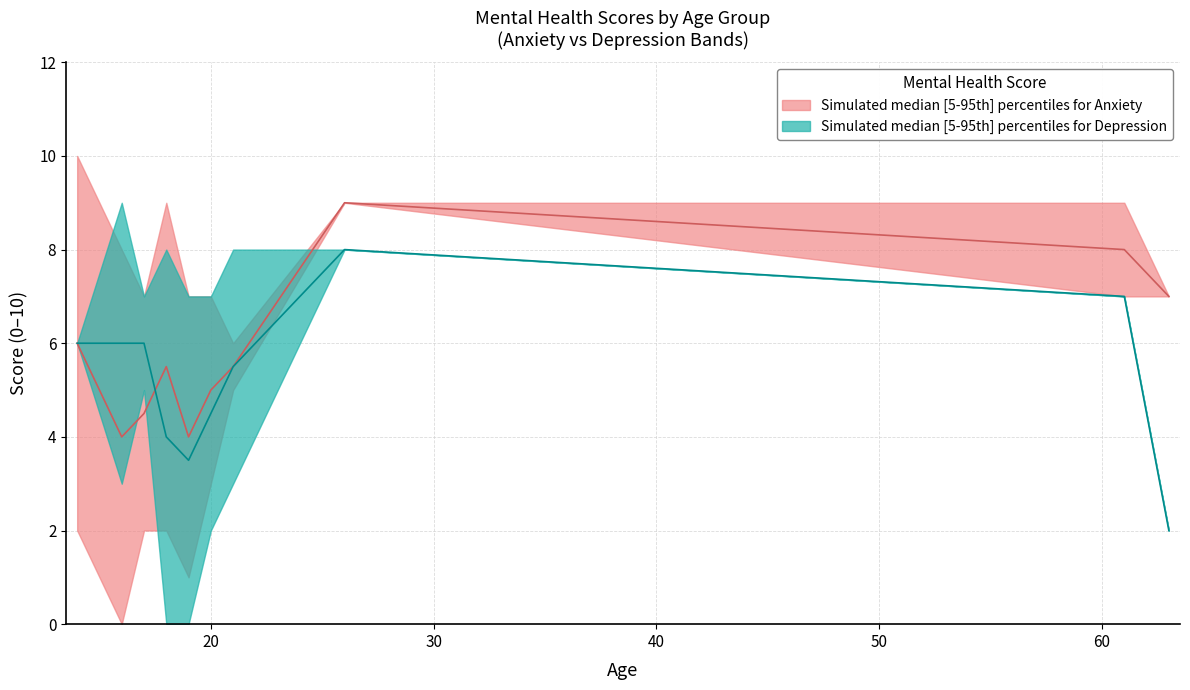

After their last crossing, which series has the higher values: Anxiety_upper or Depression_upper?

Anxiety_upper